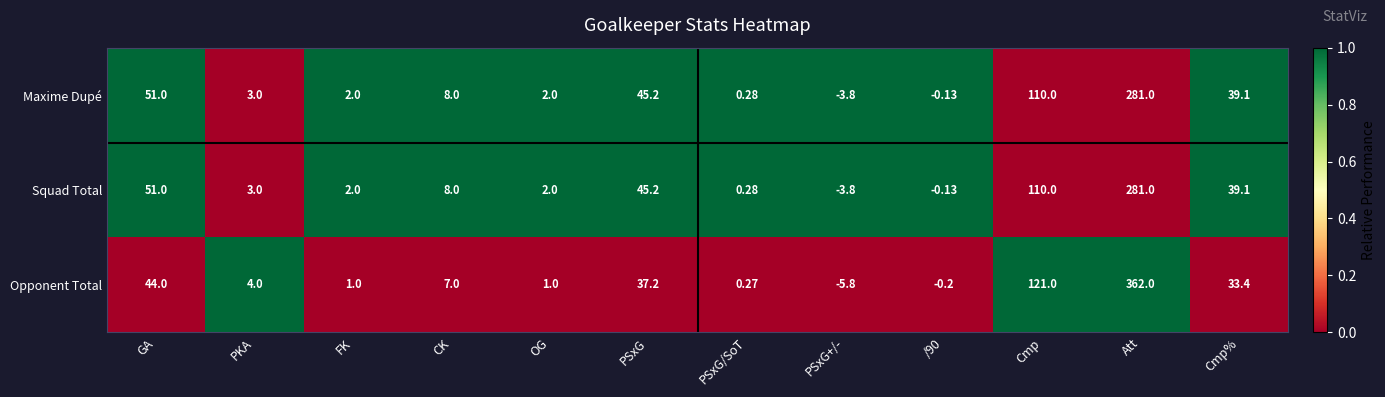

Which category has the highest value in the Squad Total series?

Att